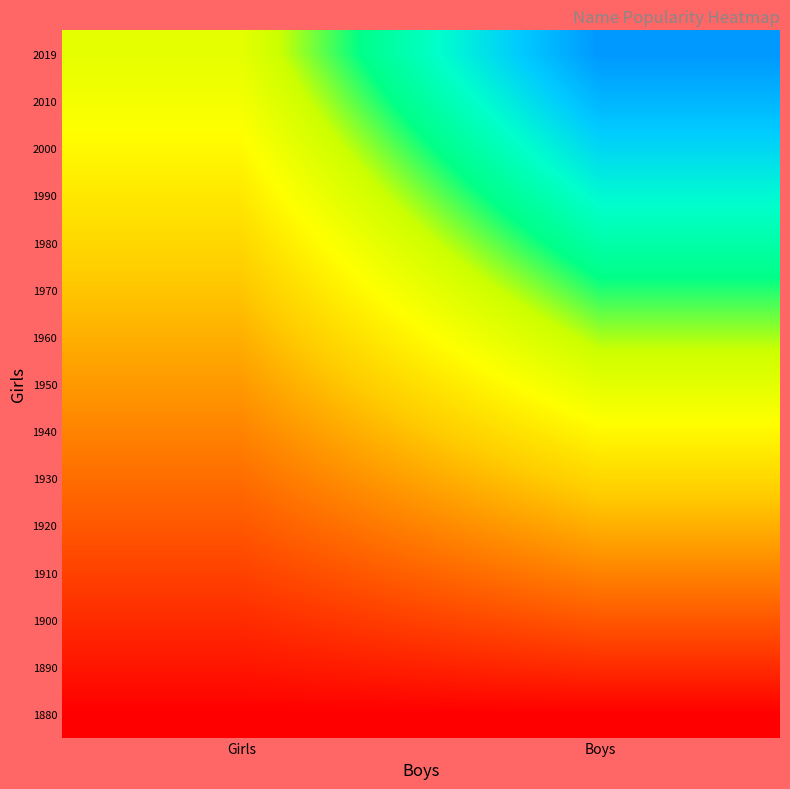

What is the maximum value shown in the chart?

278